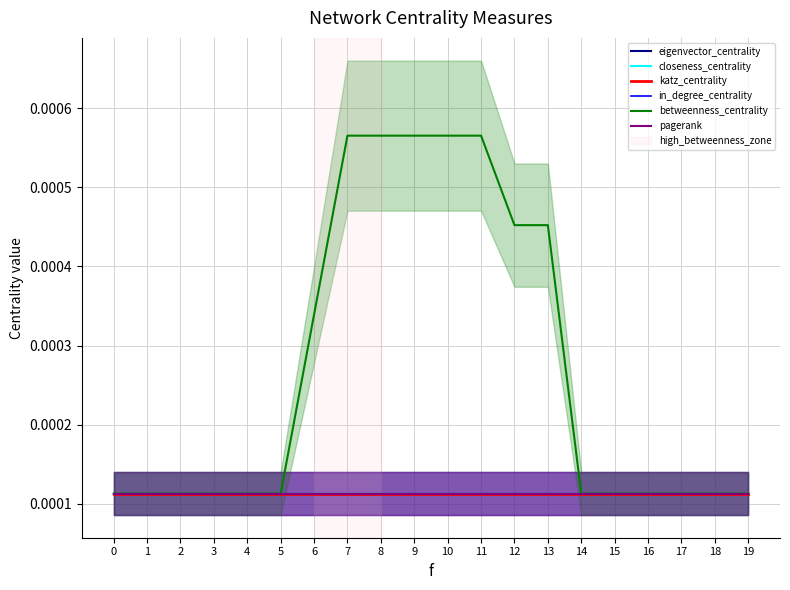

At how many categories does at least one series exceed 0?

20